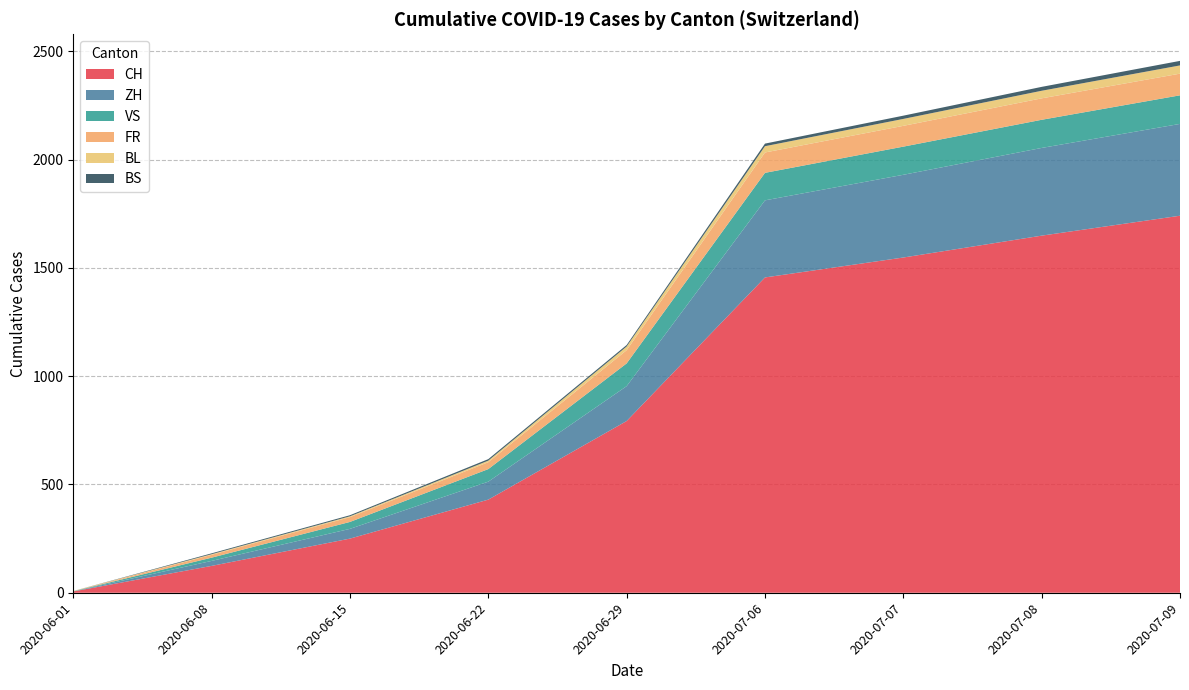

At which label does CH reach its peak?

2020-07-09